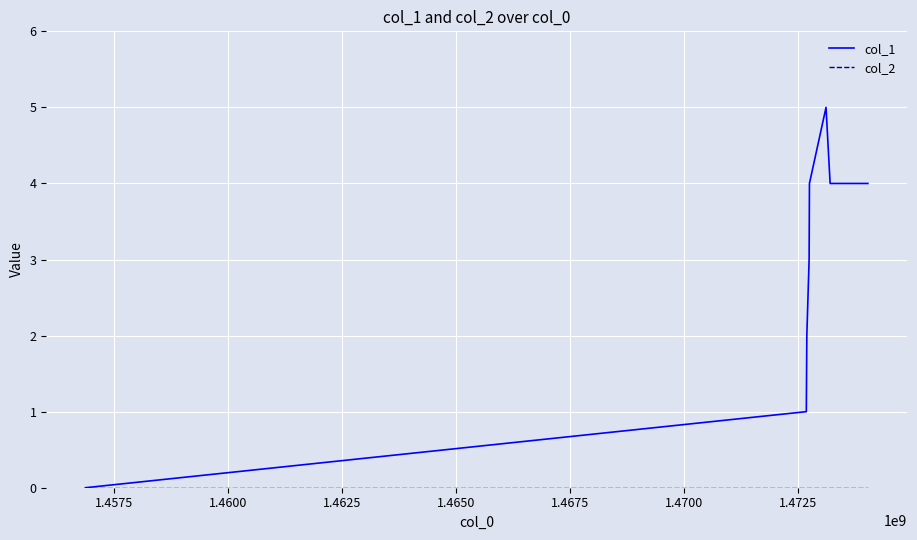

Which series has the largest total across all categories?

col_1